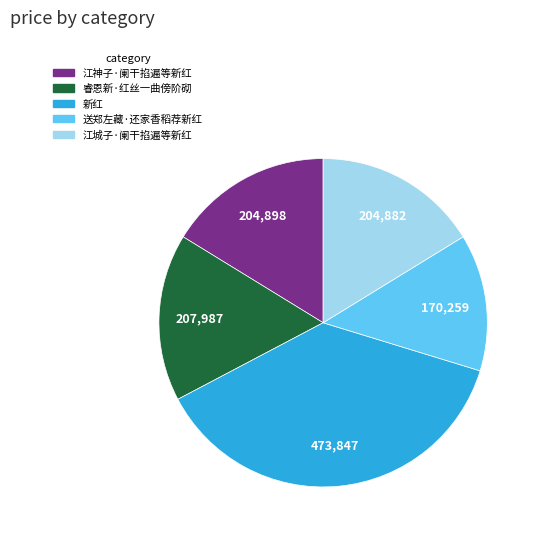

The 江神子·阑干掐遍等新红 slice represents 16% of the pie. True or false?

True